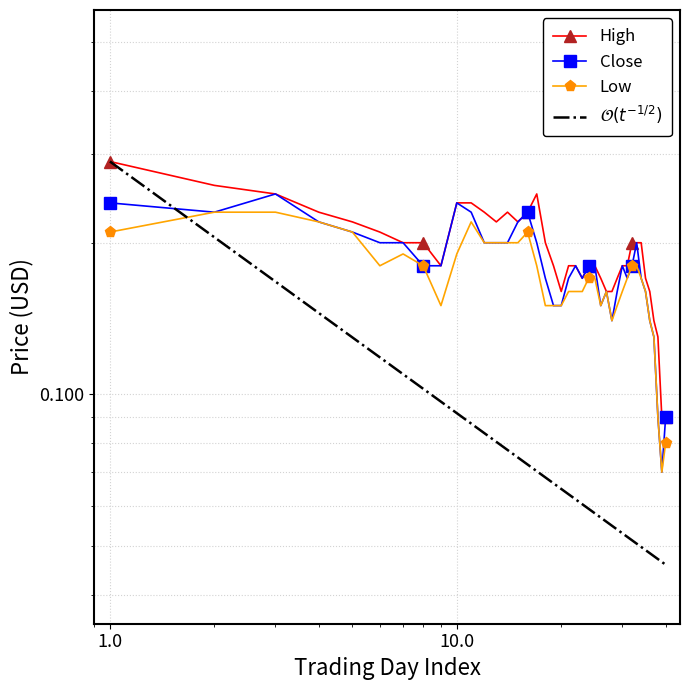

True or false: $\mathcal{O}(t^{-1/2})$ and Low cross at least once.

True